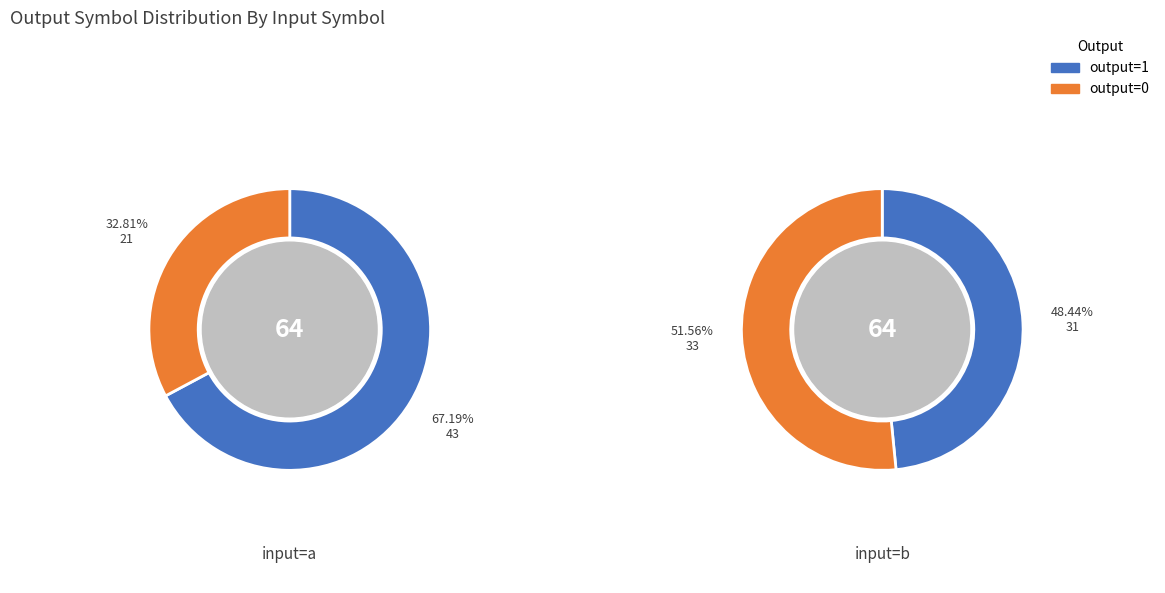

Count the number of slices in the pie.

2